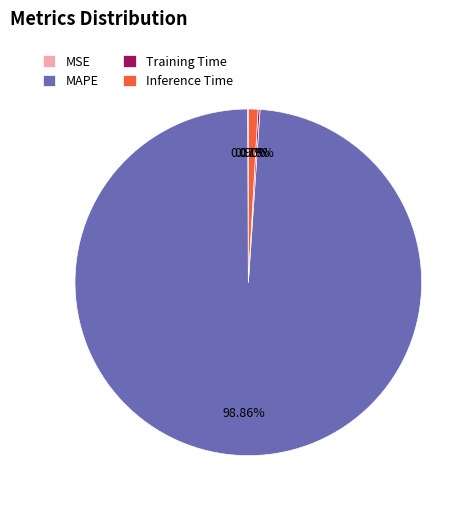

Which has a higher value, Inference Time or MAPE?

MAPE